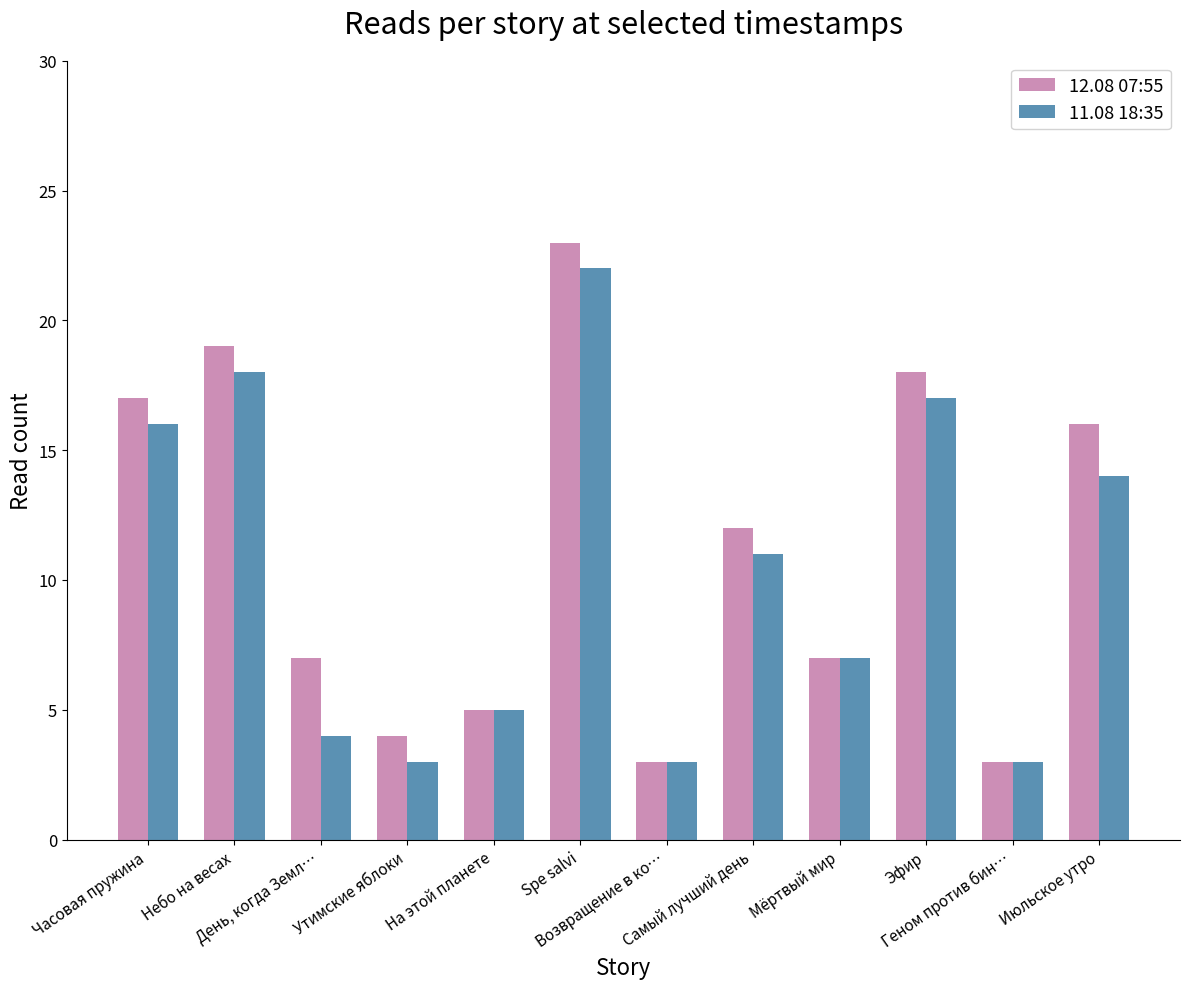

Which series has the largest range (max minus min)?

12.08 07:55